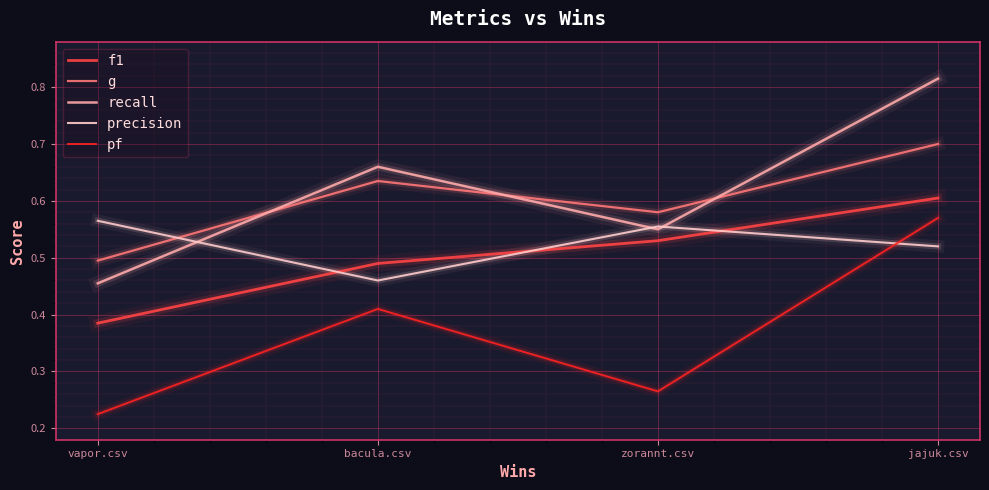

Count the number of categories in the chart.

4